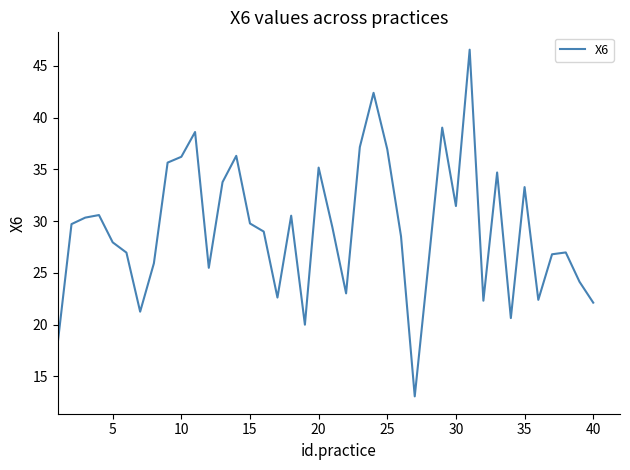

What is the difference between the maximum and minimum values?

33.5